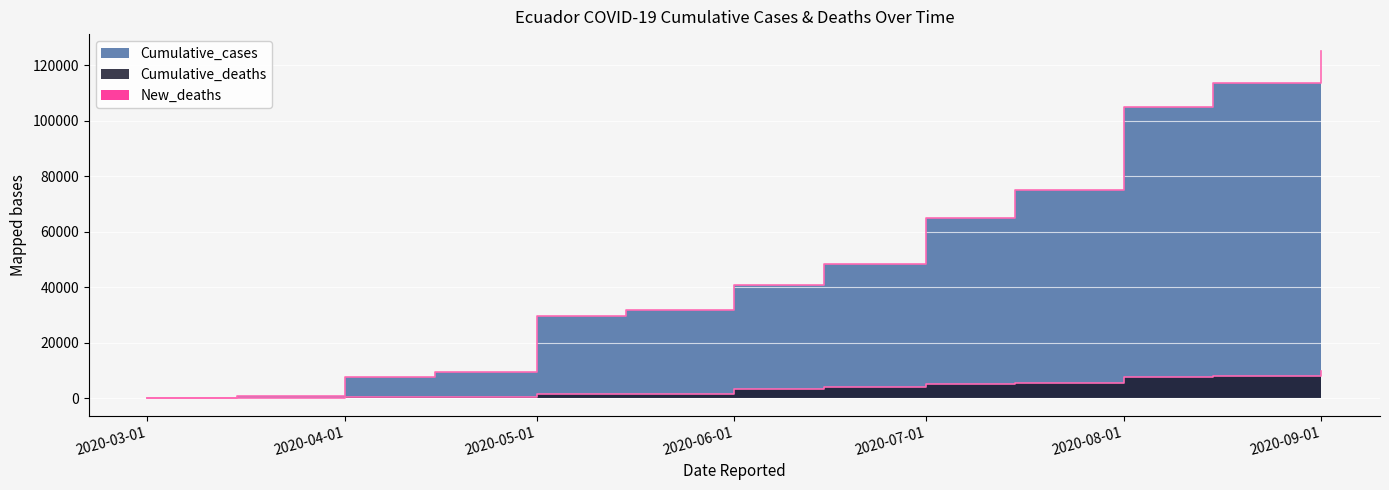

The value of Cumulative_cases at 2020-06-15 is 30356. True or false?

False